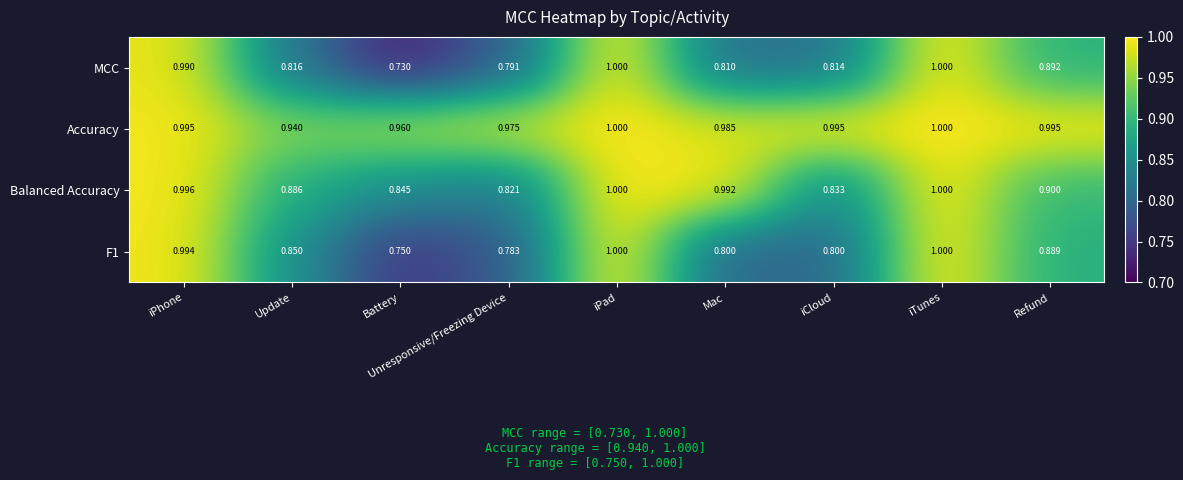

At which category does the chart reach its minimum across all series?

Battery